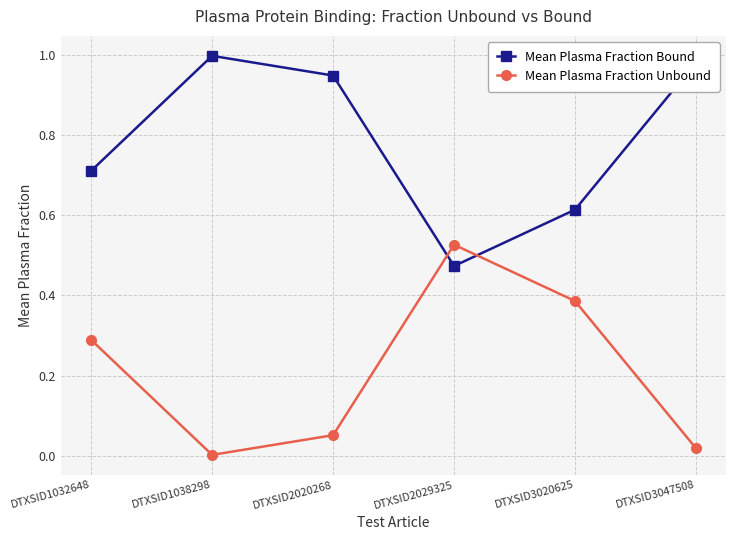

Rank the series by their average value, from lowest to highest.

Mean Plasma Fraction Unbound, Mean Plasma Fraction Bound